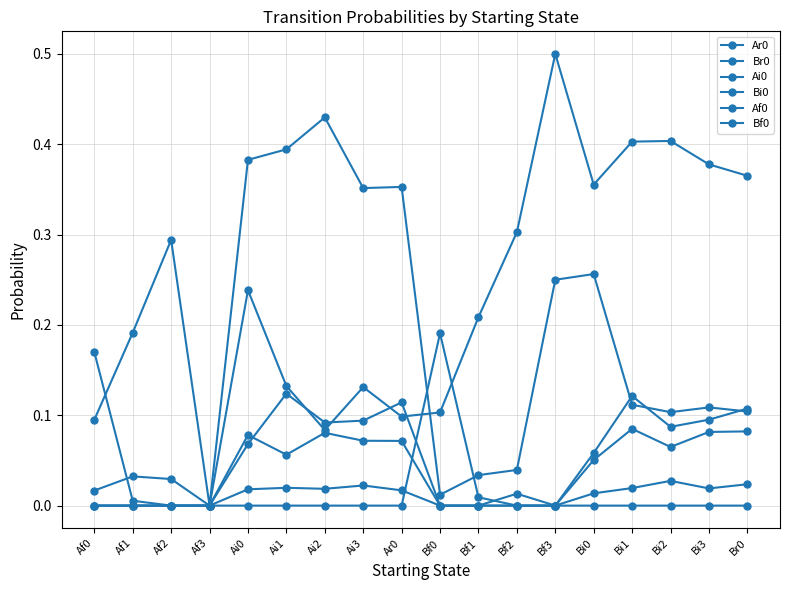

True or false: Bf0 and Ar0 cross at least once.

True